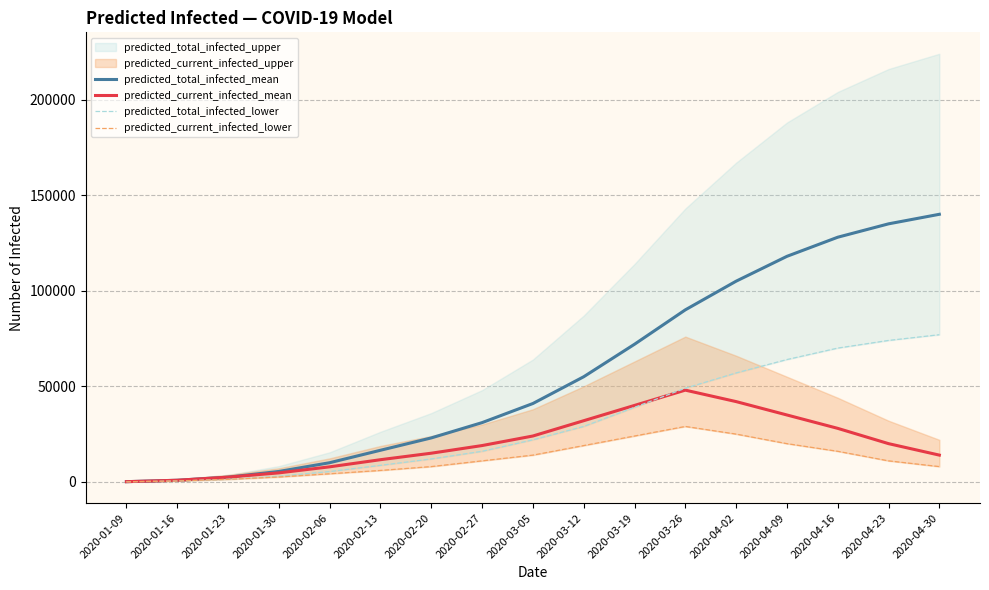

At which label does predicted_current_infected_lower reach its peak?

2020-03-26